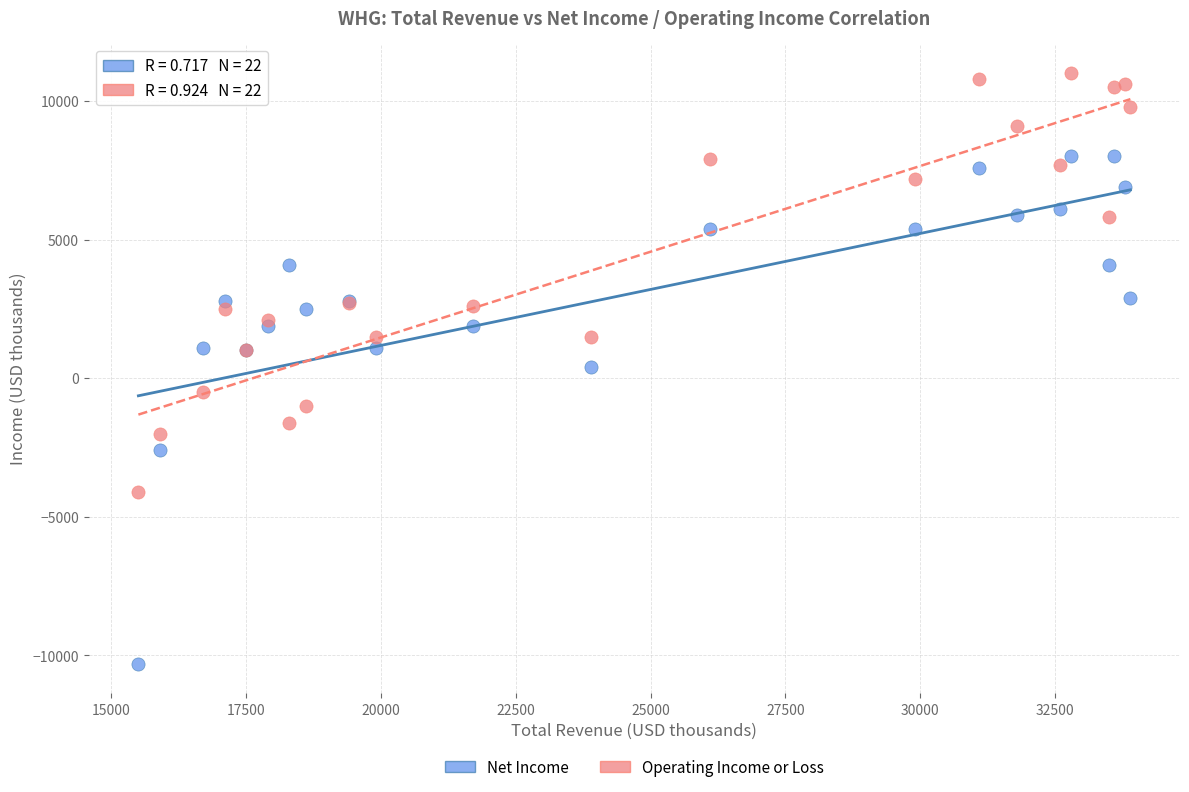

Which series reaches the minimum Y coordinate?

Net Income